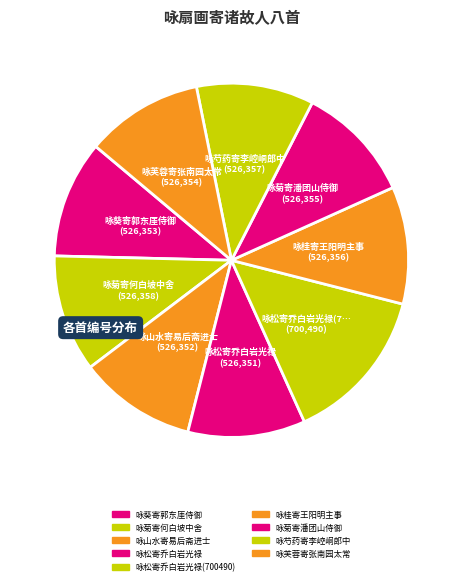

Does 咏松寄乔白岩光禄 account for over 50% of the chart?

No